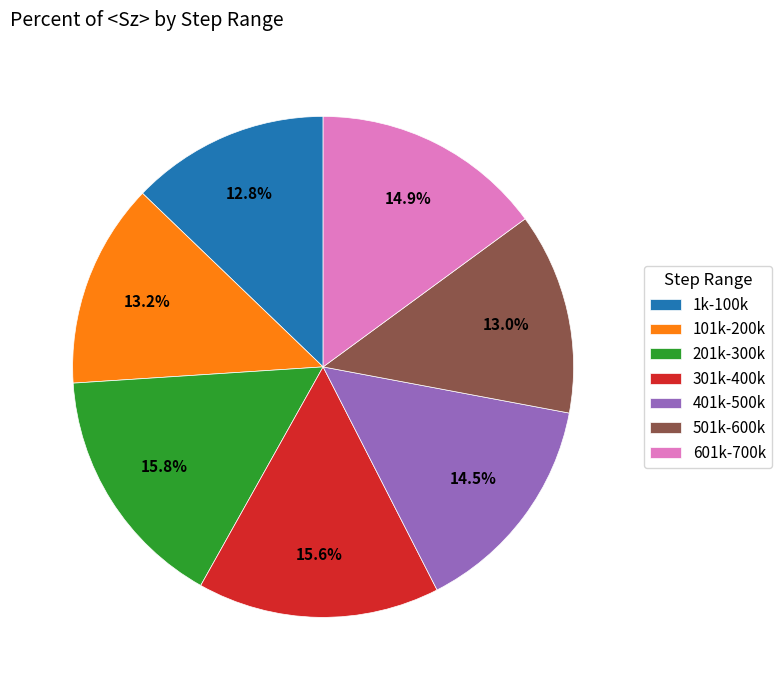

Do 101k-200k and 601k-700k together represent more than half of the pie?

No